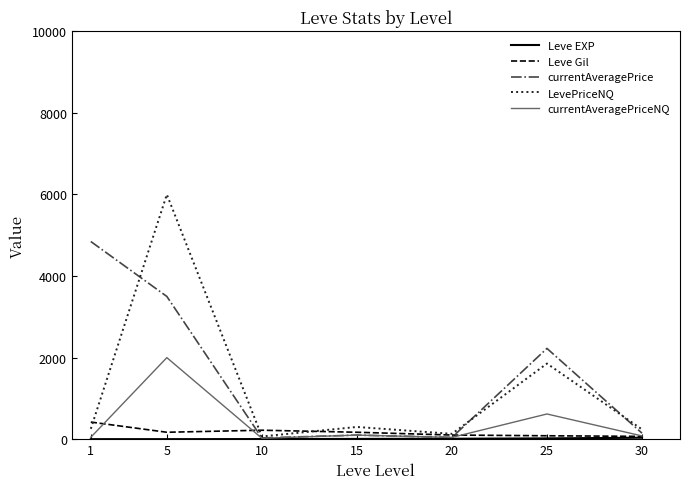

What is the maximum value shown in the chart?

6000.0